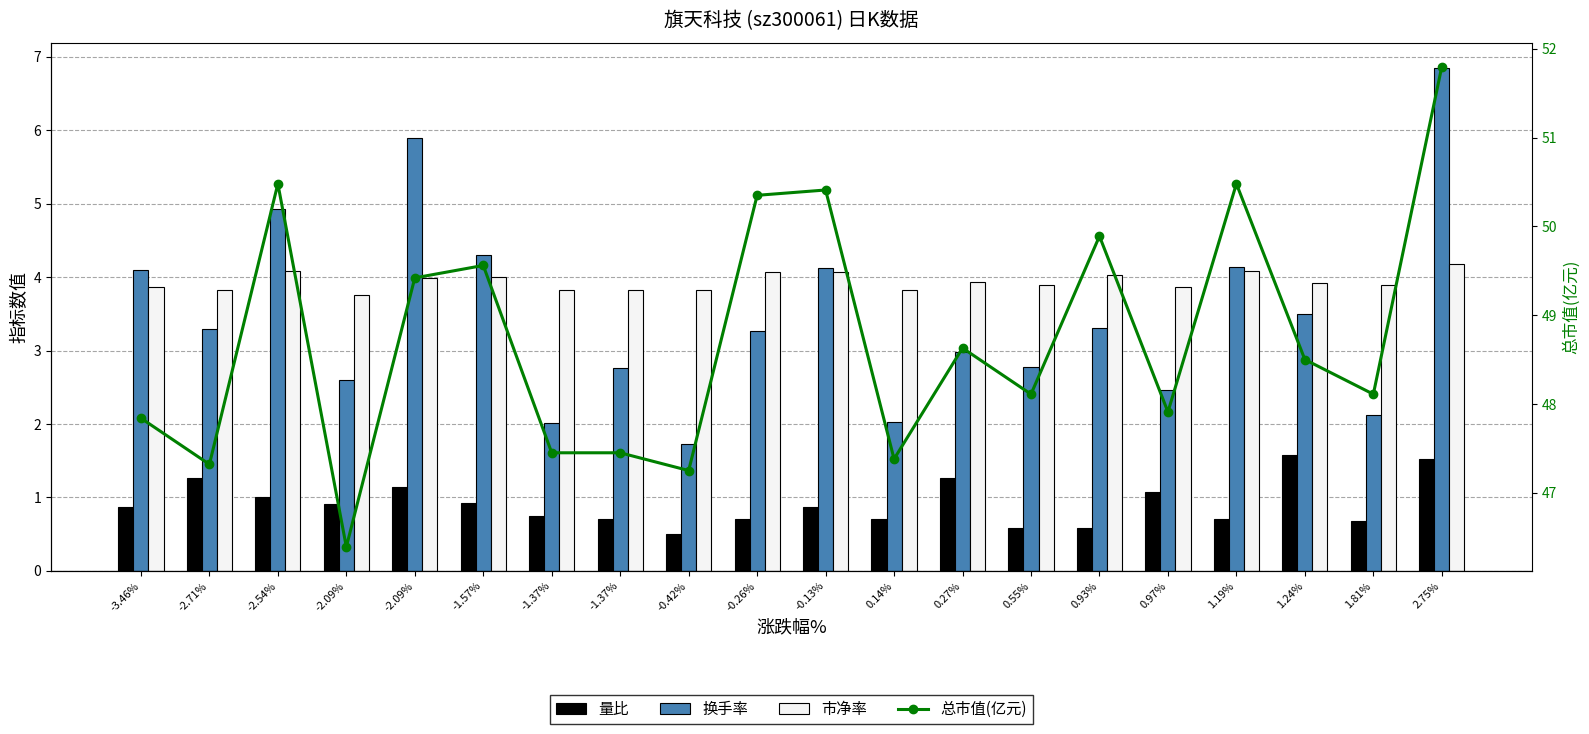

Reading left to right, list all the values displayed in this chart.

量比: -3.46%=0.9	-2.71%=1.3	-2.54%=1.0	-2.09%=0.9	-2.09%=1.1	-1.57%=0.9	-1.37%=0.8	-1.37%=0.7	-0.42%=0.5	-0.26%=0.7	-0.13%=0.9	0.14%=0.7	0.27%=1.3	0.55%=0.6	0.93%=0.6	0.97%=1.1	1.19%=0.7	1.24%=1.6	1.81%=0.7	2.75%=1.5
换手率: -3.46%=4.1	-2.71%=3.3	-2.54%=4.9	-2.09%=2.6	-2.09%=5.9	-1.57%=4.3	-1.37%=2.0	-1.37%=2.8	-0.42%=1.7	-0.26%=3.3	-0.13%=4.1	0.14%=2.0	0.27%=3.0	0.55%=2.8	0.93%=3.3	0.97%=2.5	1.19%=4.1	1.24%=3.5	1.81%=2.1	2.75%=6.8
市净率: -3.46%=3.9	-2.71%=3.8	-2.54%=4.1	-2.09%=3.8	-2.09%=4.0	-1.57%=4.0	-1.37%=3.8	-1.37%=3.8	-0.42%=3.8	-0.26%=4.1	-0.13%=4.1	0.14%=3.8	0.27%=3.9	0.55%=3.9	0.93%=4.0	0.97%=3.9	1.19%=4.1	1.24%=3.9	1.81%=3.9	2.75%=4.2
总市值(亿元): -3.46%=47.8	-2.71%=47.3	-2.54%=50.5	-2.09%=46.4	-2.09%=49.4	-1.57%=49.6	-1.37%=47.5	-1.37%=47.5	-0.42%=47.2	-0.26%=50.4	-0.13%=50.4	0.14%=47.4	0.27%=48.6	0.55%=48.1	0.93%=49.9	0.97%=47.9	1.19%=50.5	1.24%=48.5	1.81%=48.1	2.75%=51.8